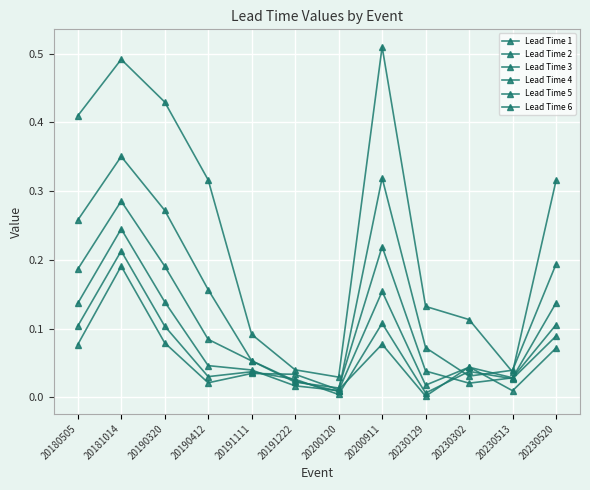

How many lines are shown in the chart?

6